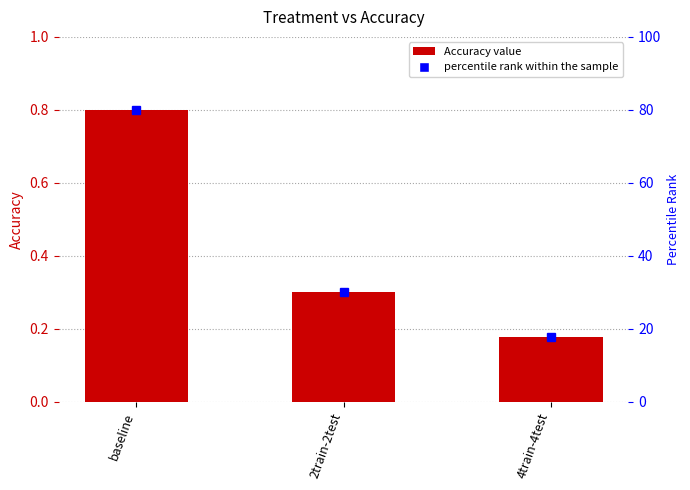

What is the minimum value shown in the chart?

0.2